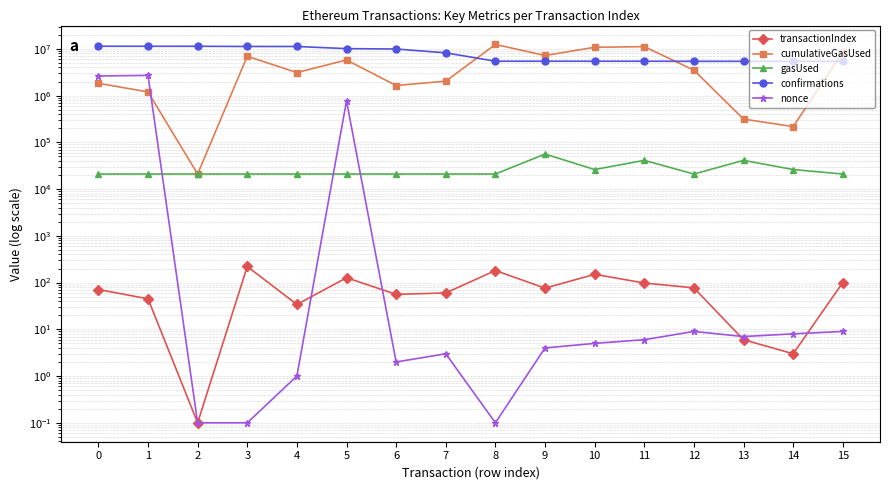

At which label is transactionIndex closest to 110?

15